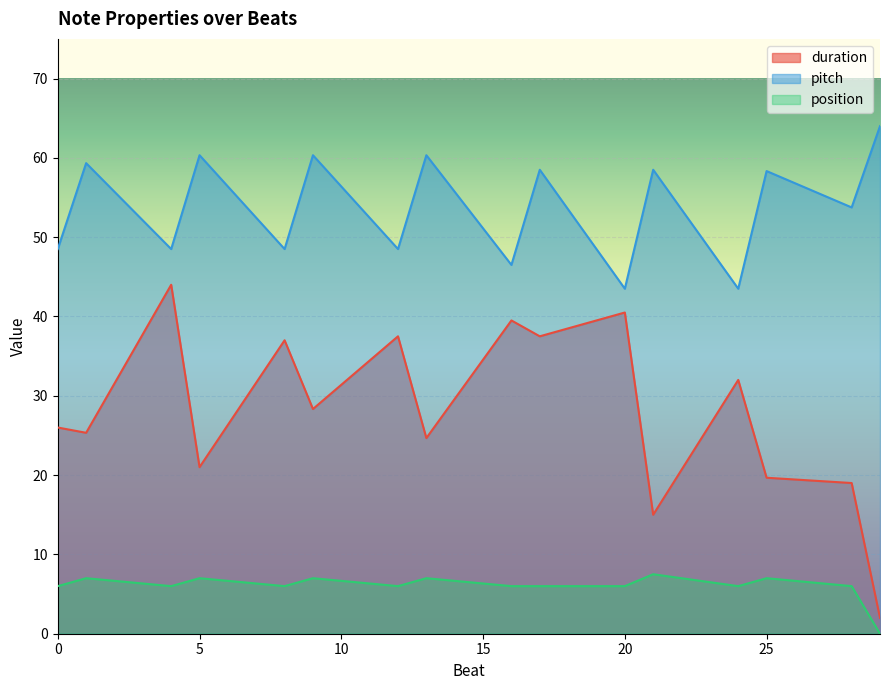

Rank the series by their average value, from highest to lowest.

pitch, duration, position